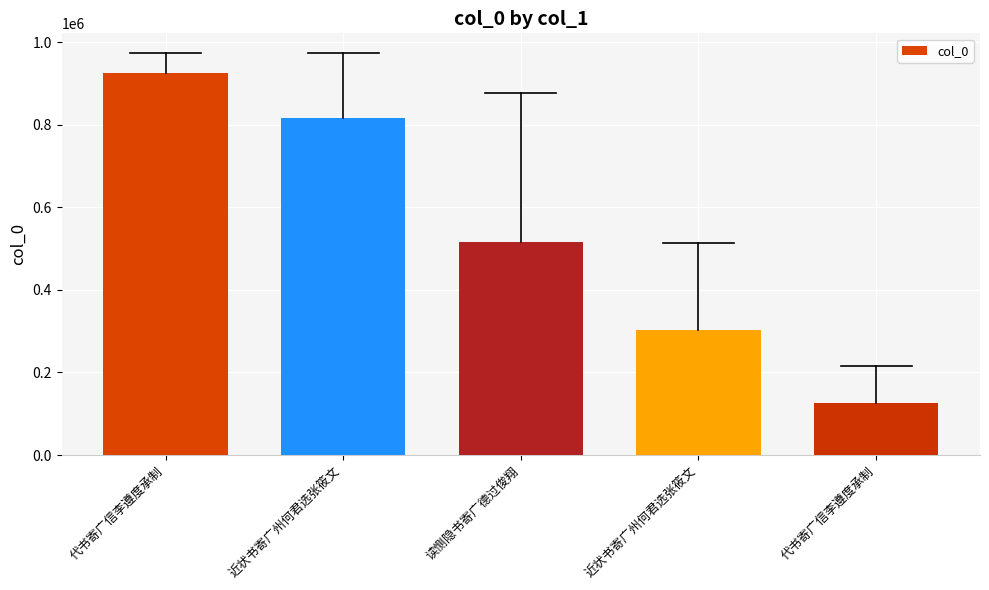

How many bars are there in total?

5